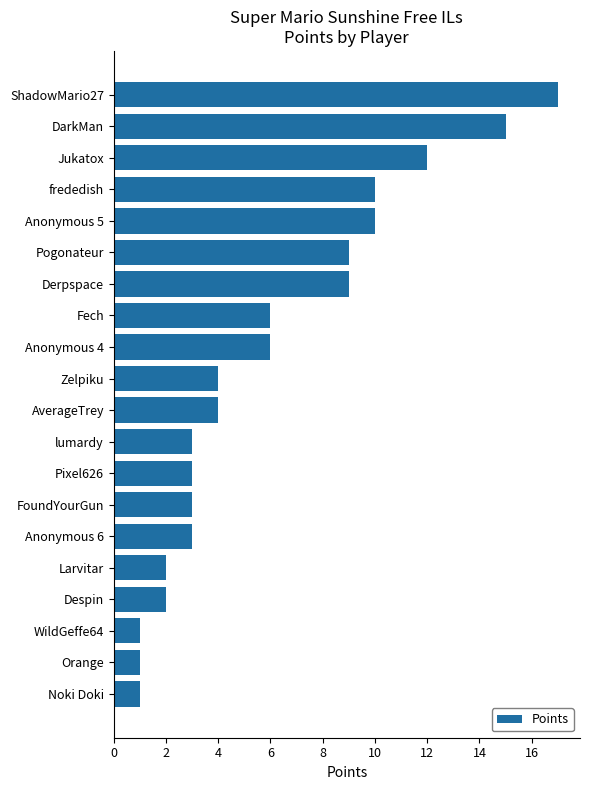

Which label corresponds to the largest value in the chart?

ShadowMario27